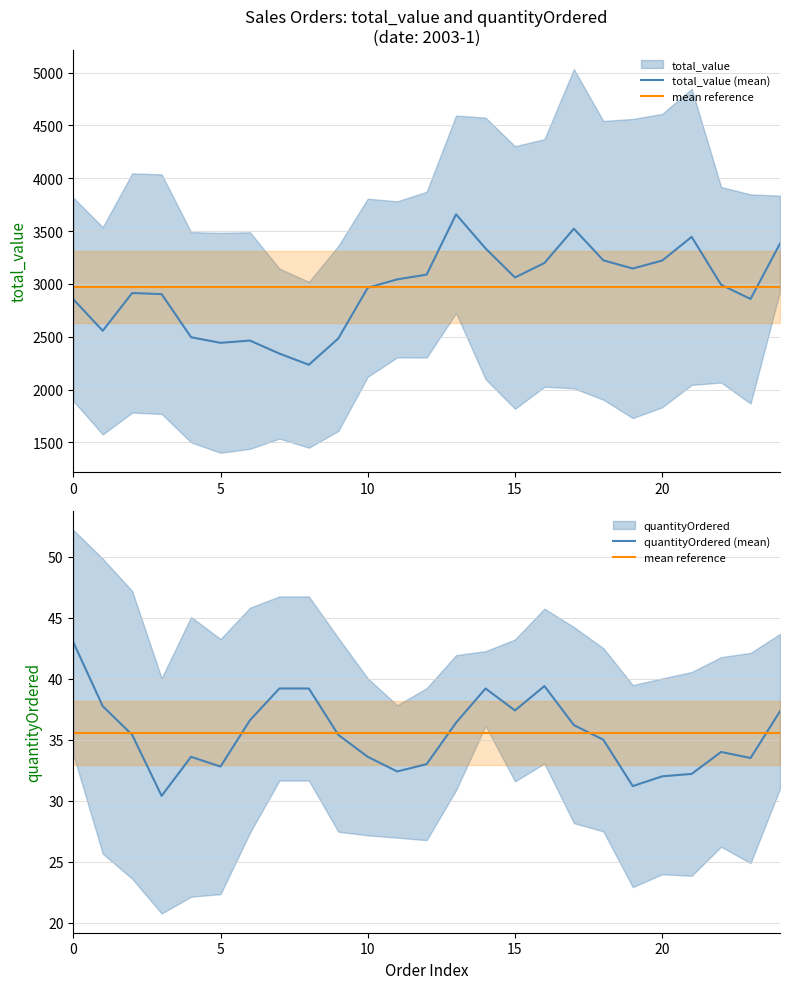

What is the total value across all series at 1?

4110.0